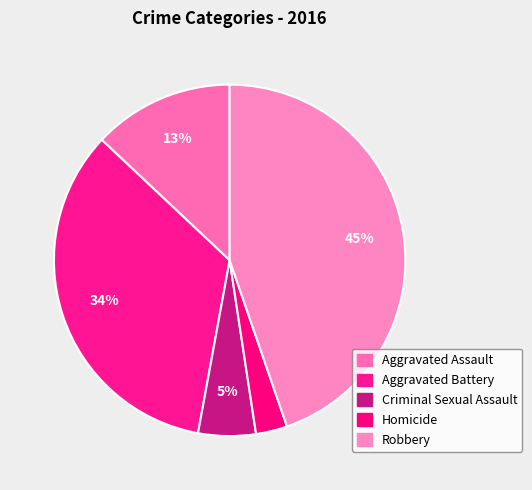

What percentage is the Criminal Sexual Assault slice, to the nearest percent?

5%